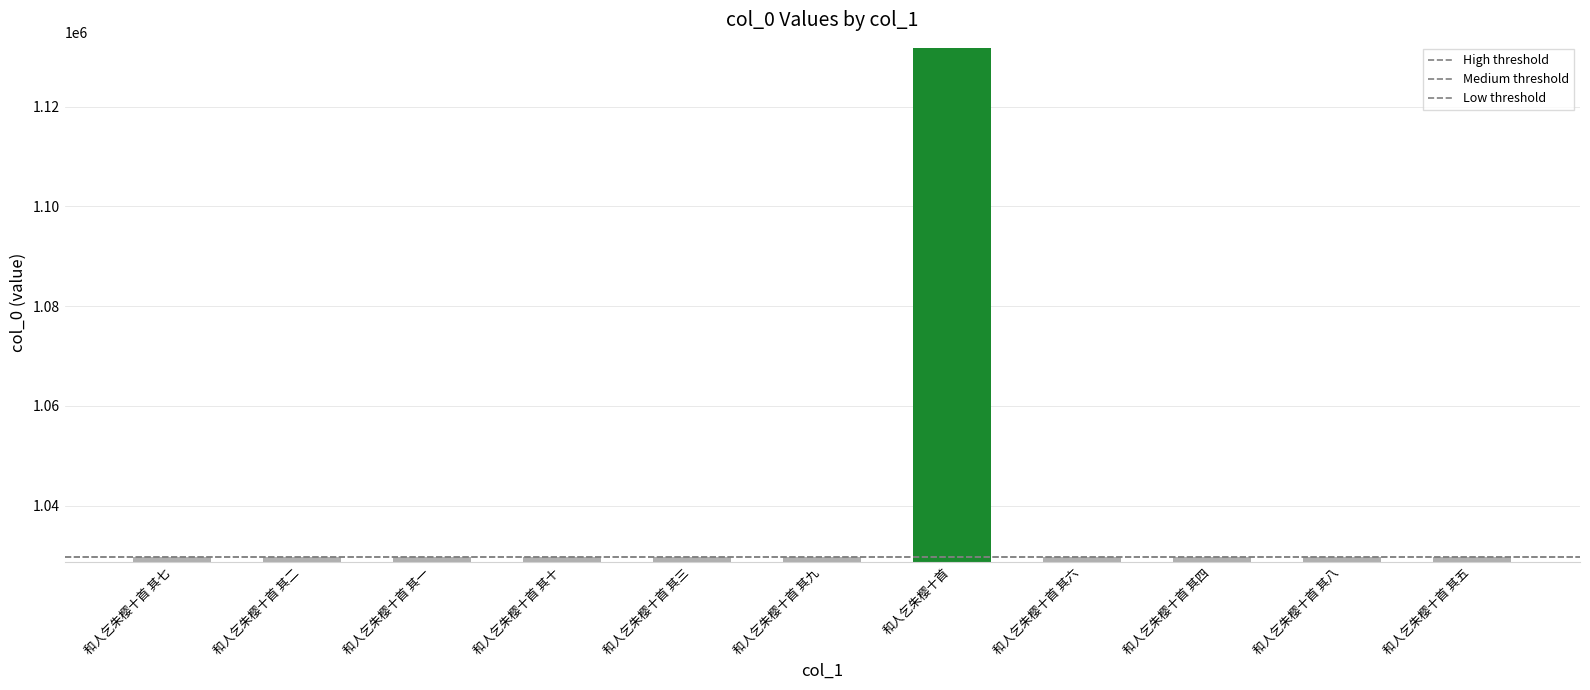

True or false: the data shows 1029752 at 和人乞朱樱十首 其七.

True